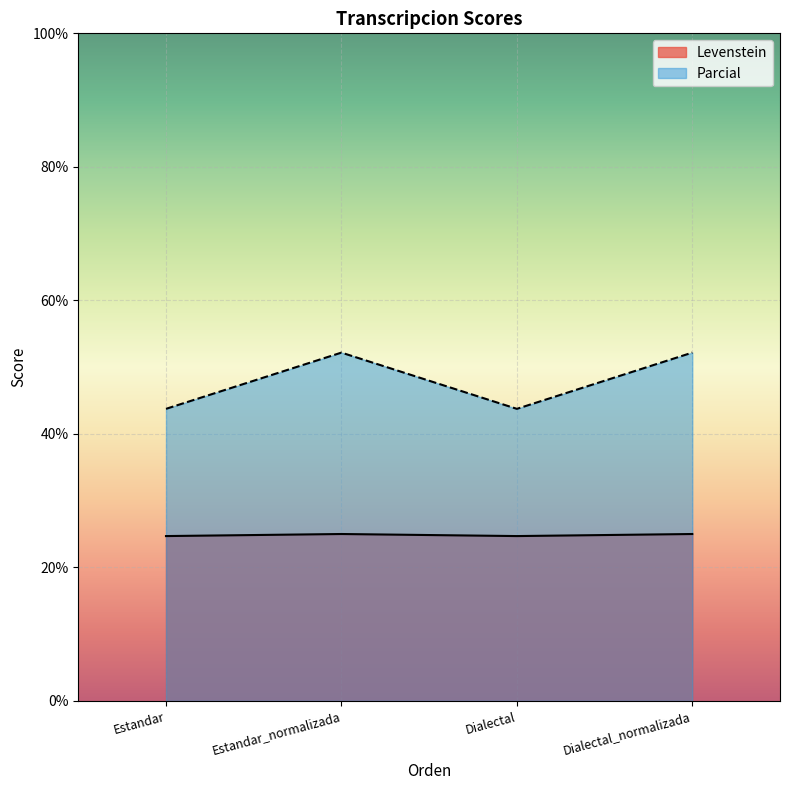

Between Estandar_normalizada and Estandar, which is larger?

Estandar_normalizada